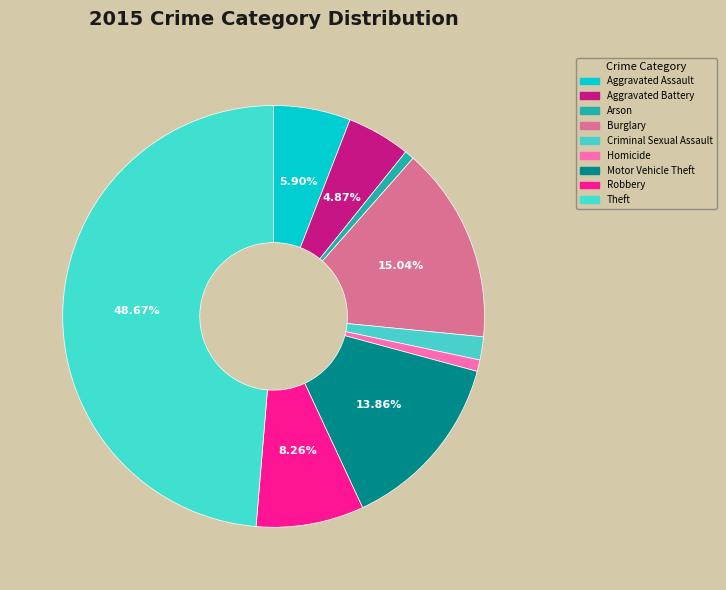

The Aggravated Assault slice represents 6% of the pie. True or false?

True